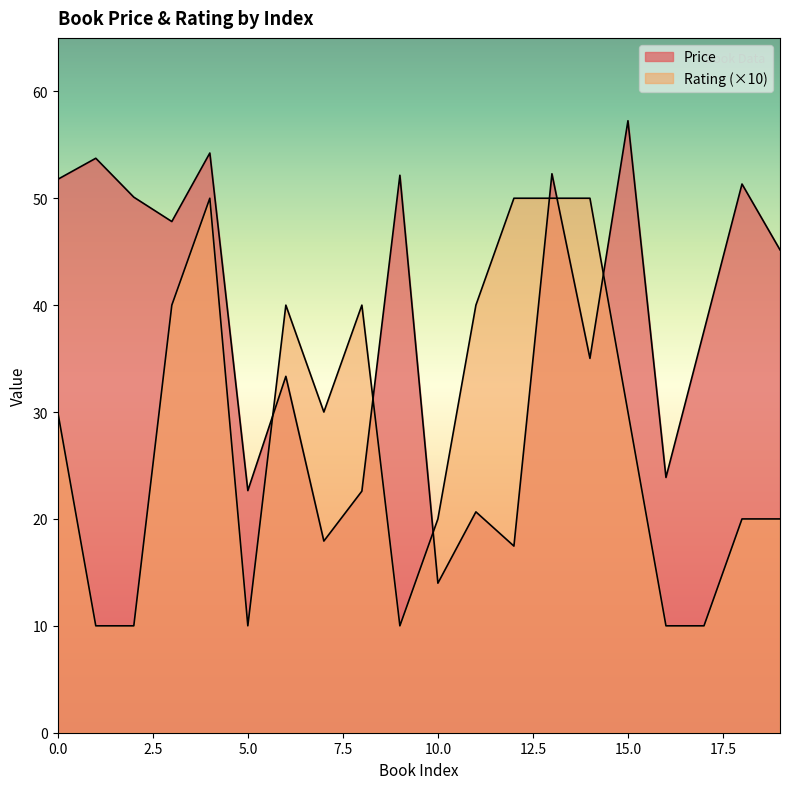

Is the value of Price at 8 greater than the value of Rating at 19?

Yes